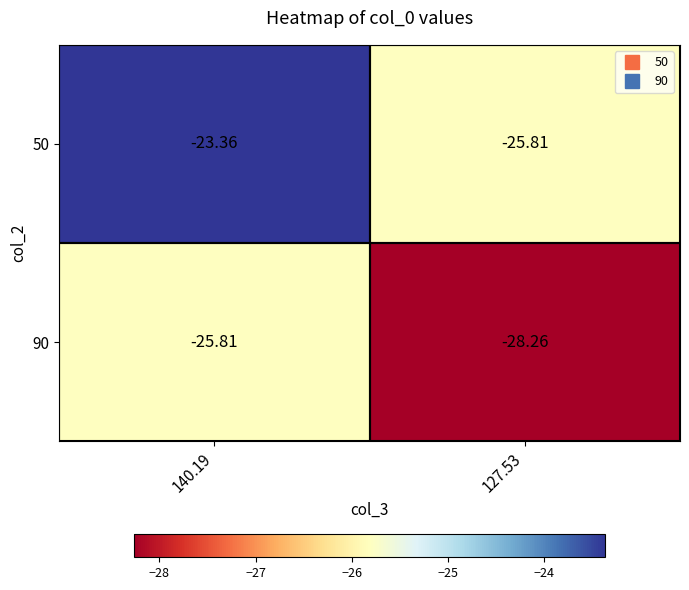

Is the value of 50 at 140.19 greater than the value of 90 at 127.53?

Yes